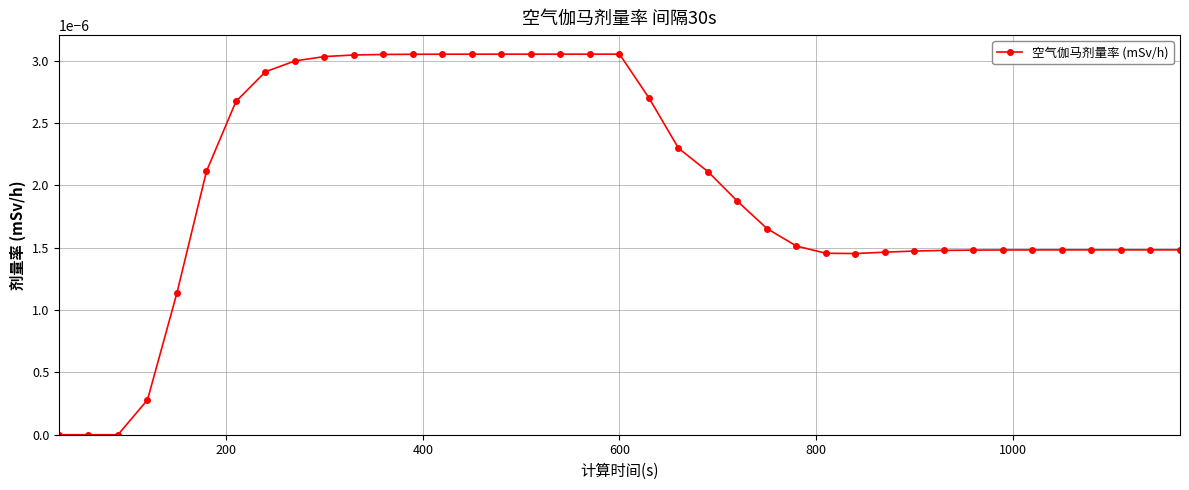

How many distinct data groups are displayed?

1